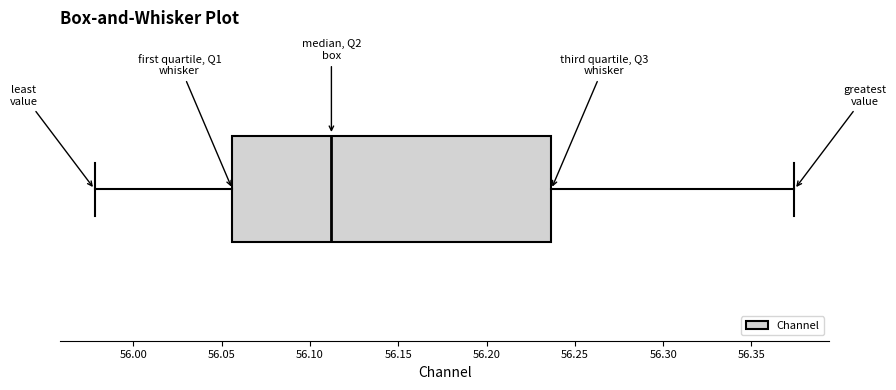

Read this box plot against the x-axis: the position of the median line, the range covered by the box, and the ends of both whiskers. The values are not printed on the chart, so give them approximately, as read against the axis.

median 56.110, box 56.055 to 56.235, whiskers 55.980 to 56.375